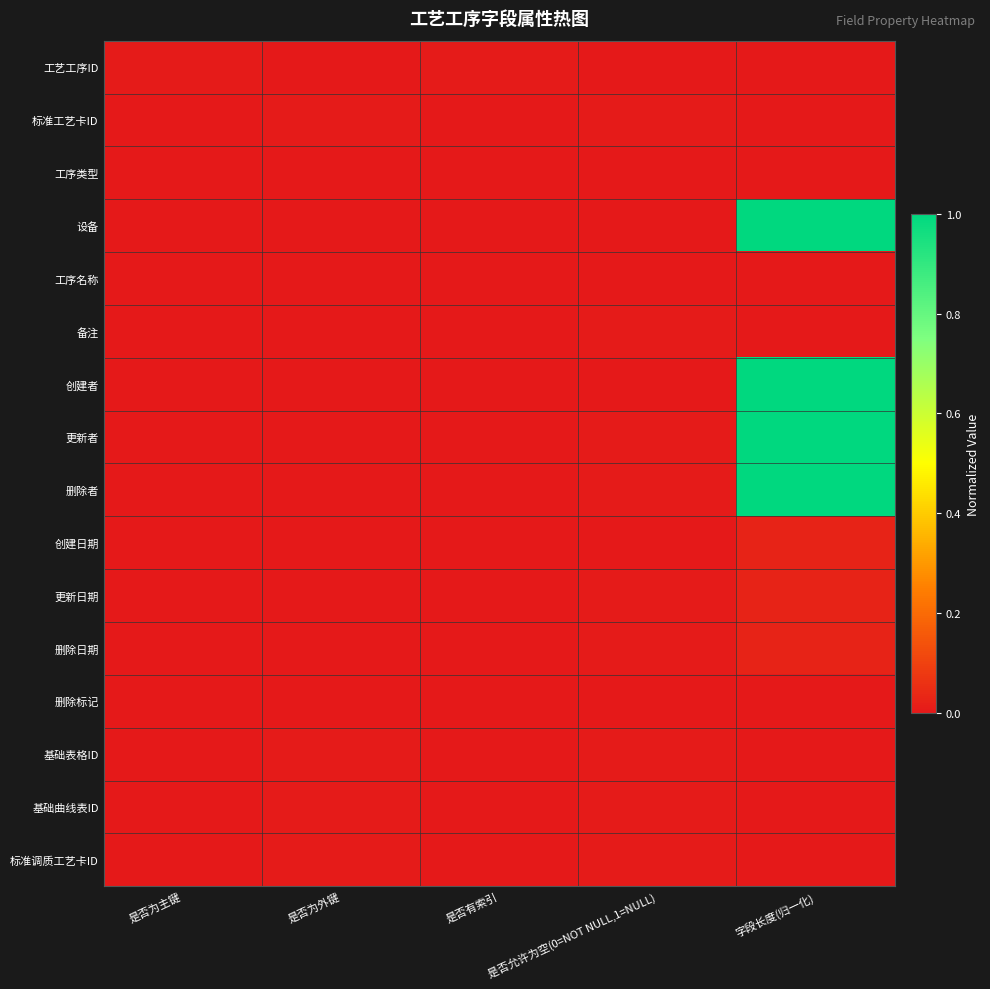

At how many categories does at least one series exceed 0?

5